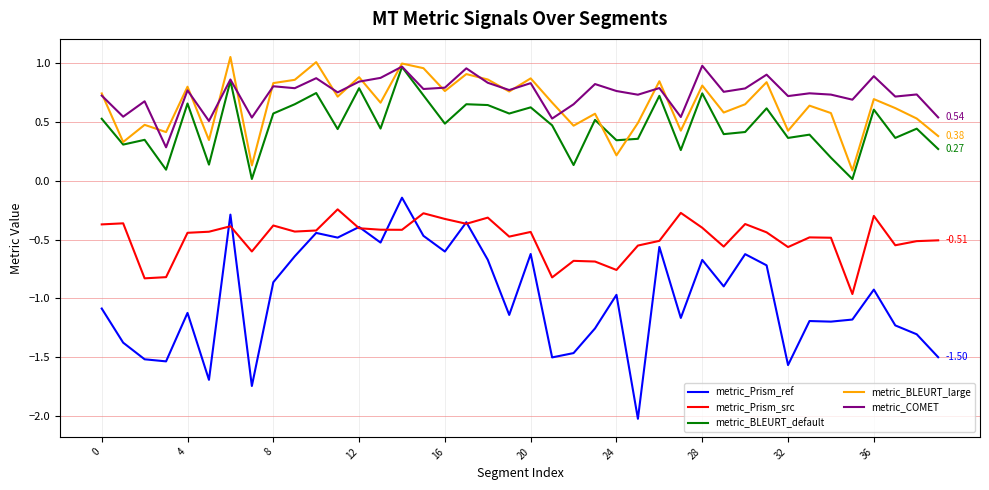

What is the difference between the maximum and minimum values in the metric_Prism_ref series?

1.9